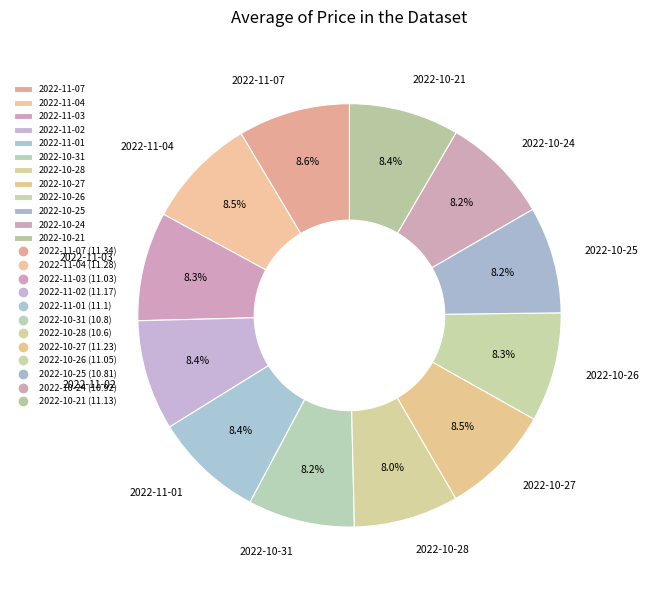

To the nearest percent, what is the difference between the largest and smallest slice percentages?

1%